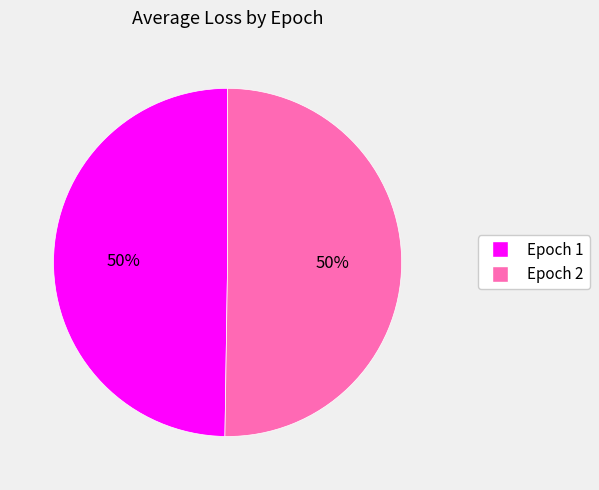

To the nearest percent, what is the combined percentage of Epoch 2 and Epoch 1?

100%